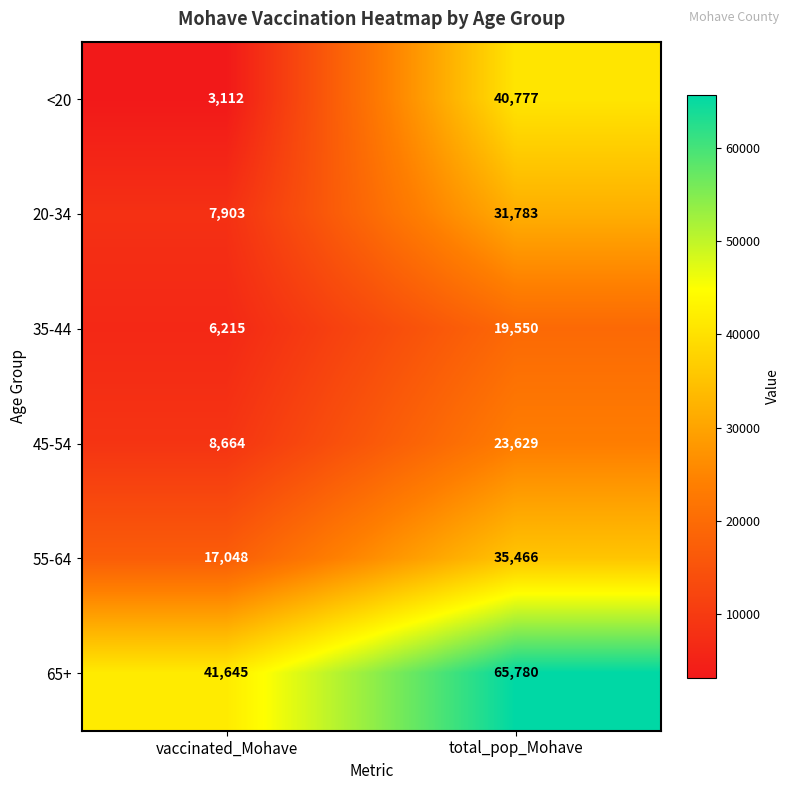

At which category is the sum across all series the highest?

total_pop_Mohave